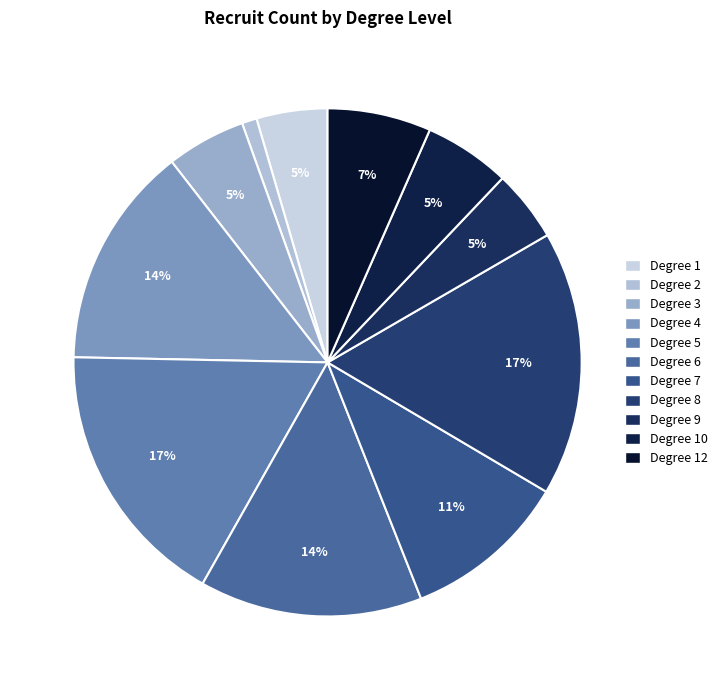

How many slices are in this pie chart?

11